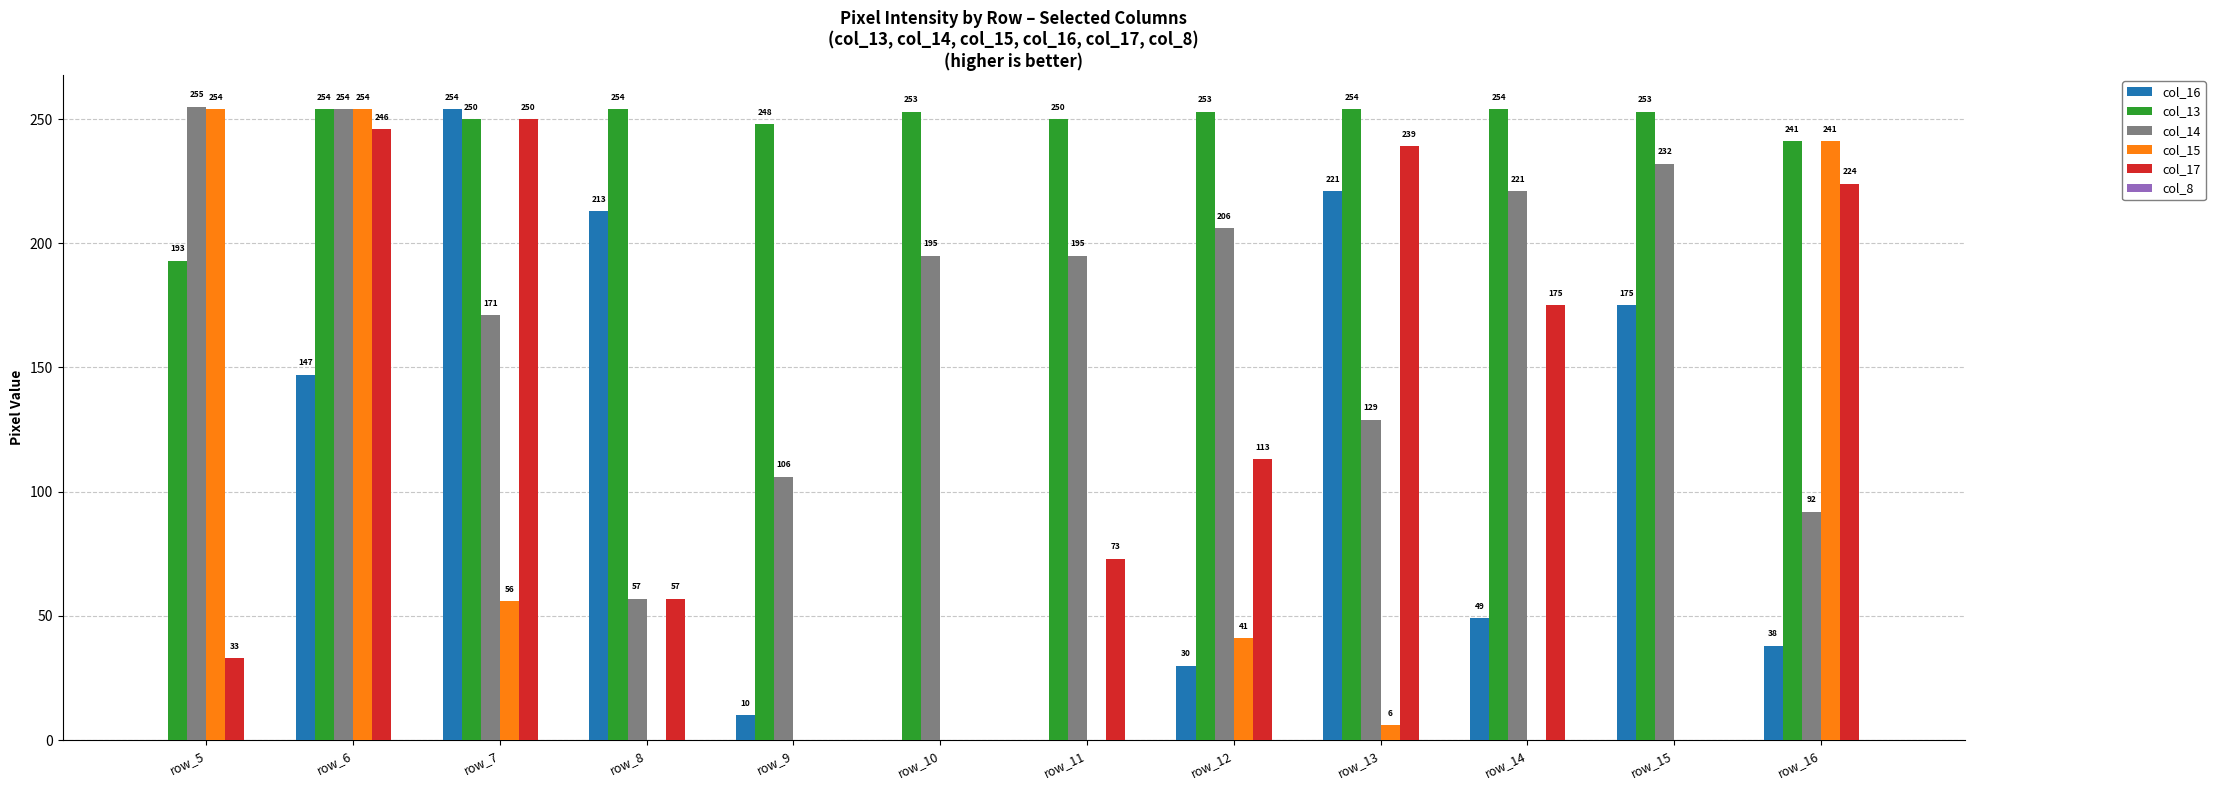

Which category has the highest value in the col_17 series?

row_7